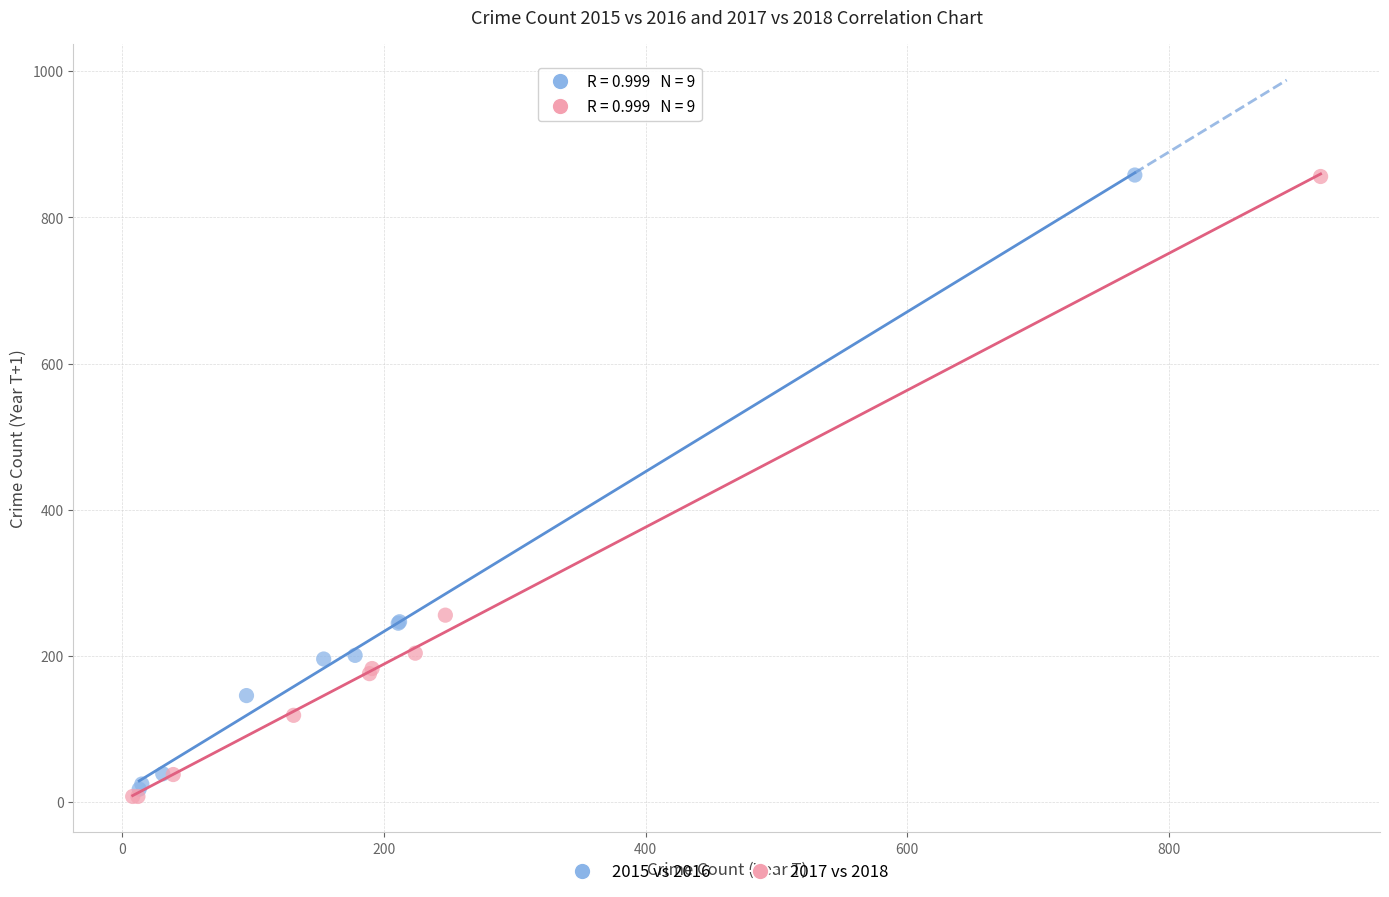

Which series reaches the minimum Y coordinate?

2017 vs 2018